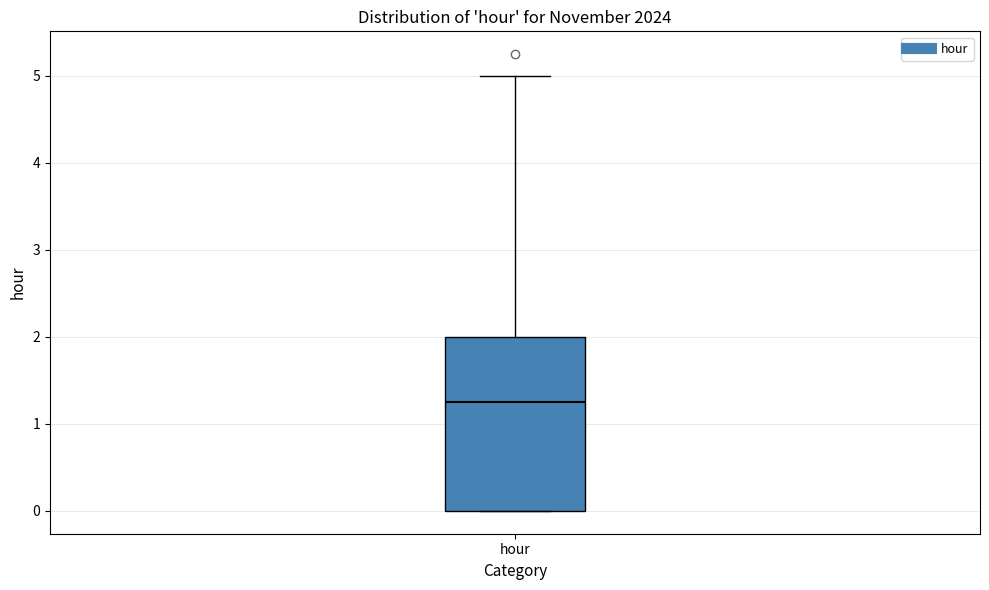

Read this box plot against the y-axis: the position of the median line, the range covered by the box, and the ends of both whiskers. The values are not printed on the chart, so give them approximately, as read against the axis.

median 1.3, box 0.0 to 2.0, whiskers 0.0 to 5.0